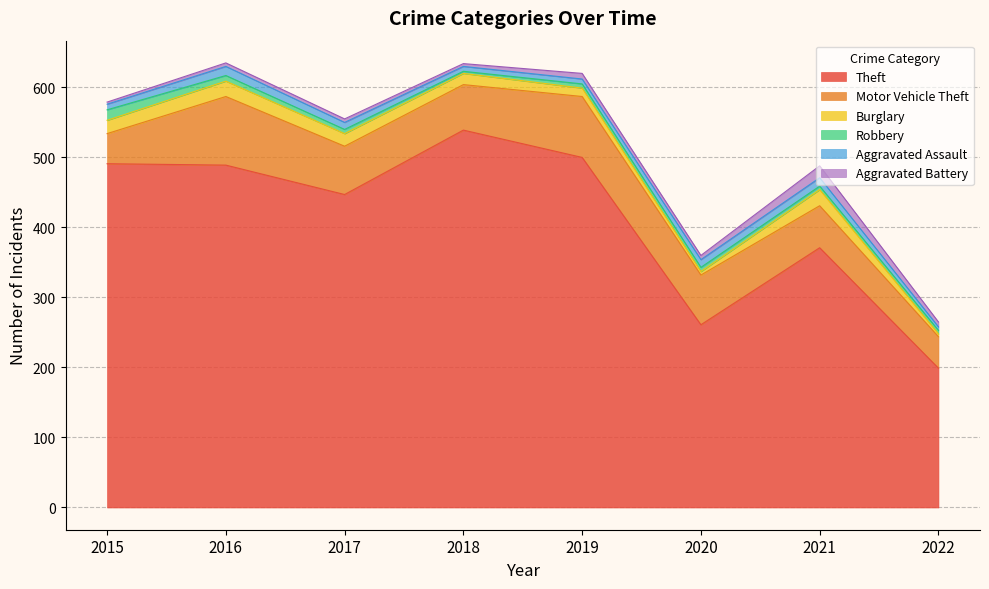

Which label corresponds to the largest value in the chart?

2018